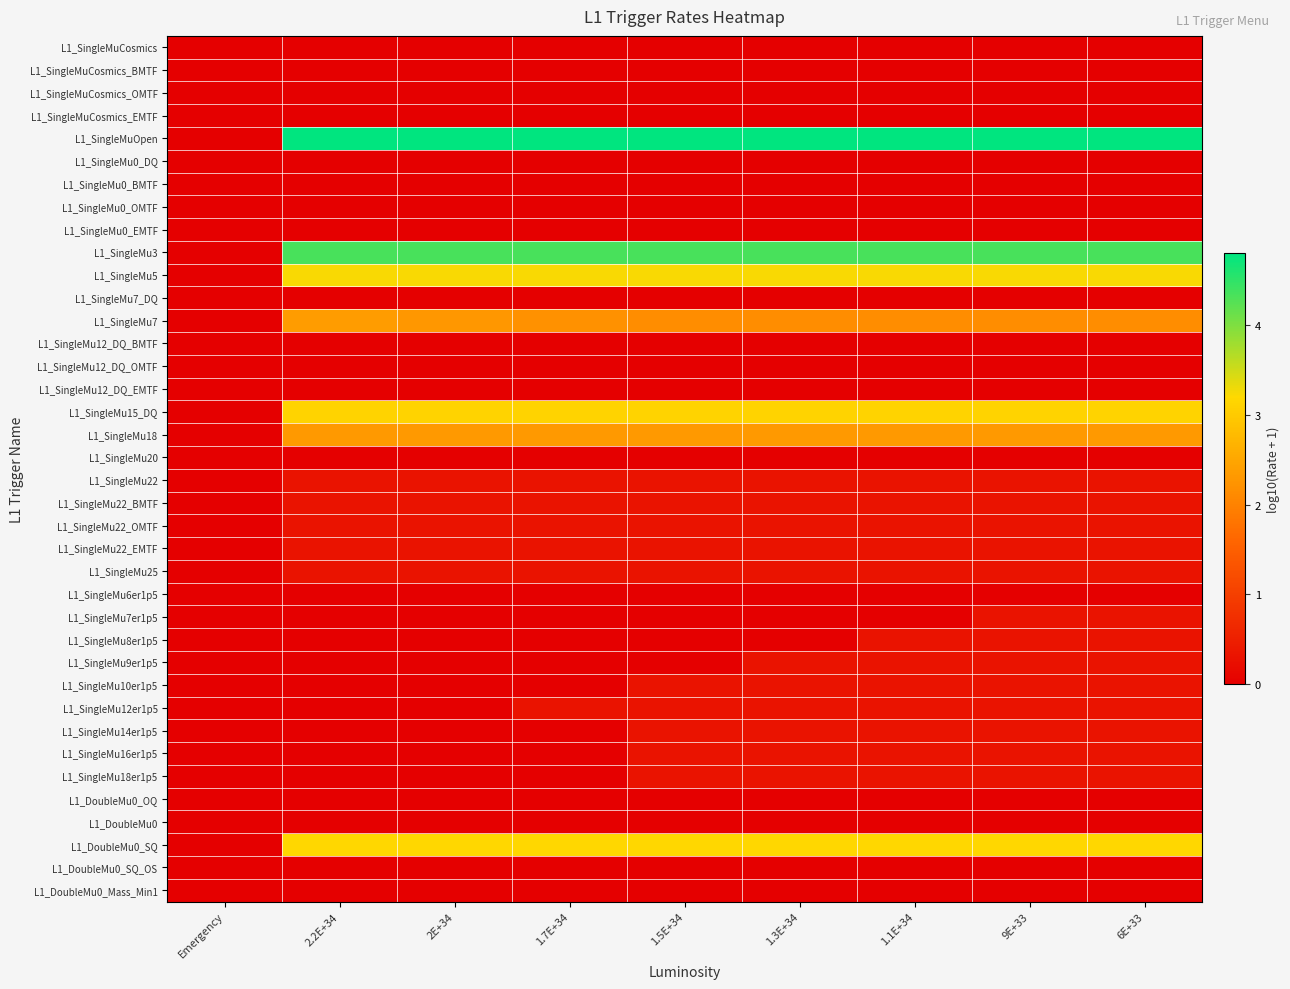

Reading left to right, what are all the values shown in this chart?

L1_SingleMuCosmics: Emergency=0.0	2.2E+34=0.0	2E+34=0.0	1.7E+34=0.0	1.5E+34=0.0	1.3E+34=0.0	1.1E+34=0.0	9E+33=0.0	6E+33=0.0
L1_SingleMuCosmics_BMTF: Emergency=0.0	2.2E+34=0.0	2E+34=0.0	1.7E+34=0.0	1.5E+34=0.0	1.3E+34=0.0	1.1E+34=0.0	9E+33=0.0	6E+33=0.0
L1_SingleMuCosmics_OMTF: Emergency=0.0	2.2E+34=0.0	2E+34=0.0	1.7E+34=0.0	1.5E+34=0.0	1.3E+34=0.0	1.1E+34=0.0	9E+33=0.0	6E+33=0.0
L1_SingleMuCosmics_EMTF: Emergency=0.0	2.2E+34=0.0	2E+34=0.0	1.7E+34=0.0	1.5E+34=0.0	1.3E+34=0.0	1.1E+34=0.0	9E+33=0.0	6E+33=0.0
L1_SingleMuOpen: Emergency=0.0	2.2E+34=4.8	2E+34=4.8	1.7E+34=4.8	1.5E+34=4.8	1.3E+34=4.8	1.1E+34=4.8	9E+33=4.8	6E+33=4.8
L1_SingleMu0_DQ: Emergency=0.0	2.2E+34=0.0	2E+34=0.0	1.7E+34=0.0	1.5E+34=0.0	1.3E+34=0.0	1.1E+34=0.0	9E+33=0.0	6E+33=0.0
L1_SingleMu0_BMTF: Emergency=0.0	2.2E+34=0.0	2E+34=0.0	1.7E+34=0.0	1.5E+34=0.0	1.3E+34=0.0	1.1E+34=0.0	9E+33=0.0	6E+33=0.0
L1_SingleMu0_OMTF: Emergency=0.0	2.2E+34=0.0	2E+34=0.0	1.7E+34=0.0	1.5E+34=0.0	1.3E+34=0.0	1.1E+34=0.0	9E+33=0.0	6E+33=0.0
L1_SingleMu0_EMTF: Emergency=0.0	2.2E+34=0.0	2E+34=0.0	1.7E+34=0.0	1.5E+34=0.0	1.3E+34=0.0	1.1E+34=0.0	9E+33=0.0	6E+33=0.0
L1_SingleMu3: Emergency=0.0	2.2E+34=4.3	2E+34=4.3	1.7E+34=4.3	1.5E+34=4.3	1.3E+34=4.3	1.1E+34=4.3	9E+33=4.3	6E+33=4.3
L1_SingleMu5: Emergency=0.0	2.2E+34=3.2	2E+34=3.2	1.7E+34=3.2	1.5E+34=3.2	1.3E+34=3.2	1.1E+34=3.2	9E+33=3.2	6E+33=3.2
L1_SingleMu7_DQ: Emergency=0.0	2.2E+34=0.0	2E+34=0.0	1.7E+34=0.0	1.5E+34=0.0	1.3E+34=0.0	1.1E+34=0.0	9E+33=0.0	6E+33=0.0
L1_SingleMu7: Emergency=0.0	2.2E+34=2.3	2E+34=2.3	1.7E+34=2.2	1.5E+34=2.1	1.3E+34=2.1	1.1E+34=2.1	9E+33=2.1	6E+33=2.1
L1_SingleMu12_DQ_BMTF: Emergency=0.0	2.2E+34=0.0	2E+34=0.0	1.7E+34=0.0	1.5E+34=0.0	1.3E+34=0.0	1.1E+34=0.0	9E+33=0.0	6E+33=0.0
L1_SingleMu12_DQ_OMTF: Emergency=0.0	2.2E+34=0.0	2E+34=0.0	1.7E+34=0.0	1.5E+34=0.0	1.3E+34=0.0	1.1E+34=0.0	9E+33=0.0	6E+33=0.0
L1_SingleMu12_DQ_EMTF: Emergency=0.0	2.2E+34=0.0	2E+34=0.0	1.7E+34=0.0	1.5E+34=0.0	1.3E+34=0.0	1.1E+34=0.0	9E+33=0.0	6E+33=0.0
L1_SingleMu15_DQ: Emergency=0.0	2.2E+34=3.1	2E+34=3.1	1.7E+34=3.1	1.5E+34=3.1	1.3E+34=3.1	1.1E+34=3.1	9E+33=3.1	6E+33=3.1
L1_SingleMu18: Emergency=0.0	2.2E+34=2.3	2E+34=2.3	1.7E+34=2.3	1.5E+34=2.3	1.3E+34=2.3	1.1E+34=2.3	9E+33=2.3	6E+33=2.3
L1_SingleMu20: Emergency=0.0	2.2E+34=0.0	2E+34=0.0	1.7E+34=0.0	1.5E+34=0.0	1.3E+34=0.0	1.1E+34=0.0	9E+33=0.0	6E+33=0.0
L1_SingleMu22: Emergency=0.0	2.2E+34=0.3	2E+34=0.3	1.7E+34=0.3	1.5E+34=0.3	1.3E+34=0.3	1.1E+34=0.3	9E+33=0.3	6E+33=0.3
L1_SingleMu22_BMTF: Emergency=0.0	2.2E+34=0.3	2E+34=0.3	1.7E+34=0.3	1.5E+34=0.3	1.3E+34=0.3	1.1E+34=0.3	9E+33=0.3	6E+33=0.3
L1_SingleMu22_OMTF: Emergency=0.0	2.2E+34=0.3	2E+34=0.3	1.7E+34=0.3	1.5E+34=0.3	1.3E+34=0.3	1.1E+34=0.3	9E+33=0.3	6E+33=0.3
L1_SingleMu22_EMTF: Emergency=0.0	2.2E+34=0.3	2E+34=0.3	1.7E+34=0.3	1.5E+34=0.3	1.3E+34=0.3	1.1E+34=0.3	9E+33=0.3	6E+33=0.3
L1_SingleMu25: Emergency=0.0	2.2E+34=0.3	2E+34=0.3	1.7E+34=0.3	1.5E+34=0.3	1.3E+34=0.3	1.1E+34=0.3	9E+33=0.3	6E+33=0.3
L1_SingleMu6er1p5: Emergency=0.0	2.2E+34=0.0	2E+34=0.0	1.7E+34=0.0	1.5E+34=0.0	1.3E+34=0.0	1.1E+34=0.0	9E+33=0.0	6E+33=0.0
L1_SingleMu7er1p5: Emergency=0.0	2.2E+34=0.0	2E+34=0.0	1.7E+34=0.0	1.5E+34=0.0	1.3E+34=0.0	1.1E+34=0.0	9E+33=0.3	6E+33=0.3
L1_SingleMu8er1p5: Emergency=0.0	2.2E+34=0.0	2E+34=0.0	1.7E+34=0.0	1.5E+34=0.0	1.3E+34=0.0	1.1E+34=0.3	9E+33=0.3	6E+33=0.3
L1_SingleMu9er1p5: Emergency=0.0	2.2E+34=0.0	2E+34=0.0	1.7E+34=0.0	1.5E+34=0.0	1.3E+34=0.3	1.1E+34=0.3	9E+33=0.3	6E+33=0.3
L1_SingleMu10er1p5: Emergency=0.0	2.2E+34=0.0	2E+34=0.0	1.7E+34=0.0	1.5E+34=0.3	1.3E+34=0.3	1.1E+34=0.3	9E+33=0.3	6E+33=0.3
L1_SingleMu12er1p5: Emergency=0.0	2.2E+34=0.0	2E+34=0.0	1.7E+34=0.3	1.5E+34=0.3	1.3E+34=0.3	1.1E+34=0.3	9E+33=0.3	6E+33=0.3
L1_SingleMu14er1p5: Emergency=0.0	2.2E+34=0.0	2E+34=0.0	1.7E+34=0.0	1.5E+34=0.3	1.3E+34=0.3	1.1E+34=0.3	9E+33=0.3	6E+33=0.3
L1_SingleMu16er1p5: Emergency=0.0	2.2E+34=0.0	2E+34=0.0	1.7E+34=0.0	1.5E+34=0.3	1.3E+34=0.3	1.1E+34=0.3	9E+33=0.3	6E+33=0.3
L1_SingleMu18er1p5: Emergency=0.0	2.2E+34=0.0	2E+34=0.0	1.7E+34=0.0	1.5E+34=0.3	1.3E+34=0.3	1.1E+34=0.3	9E+33=0.3	6E+33=0.3
L1_DoubleMu0_OQ: Emergency=0.0	2.2E+34=0.0	2E+34=0.0	1.7E+34=0.0	1.5E+34=0.0	1.3E+34=0.0	1.1E+34=0.0	9E+33=0.0	6E+33=0.0
L1_DoubleMu0: Emergency=0.0	2.2E+34=0.0	2E+34=0.0	1.7E+34=0.0	1.5E+34=0.0	1.3E+34=0.0	1.1E+34=0.0	9E+33=0.0	6E+33=0.0
L1_DoubleMu0_SQ: Emergency=0.0	2.2E+34=3.2	2E+34=3.2	1.7E+34=3.2	1.5E+34=3.2	1.3E+34=3.2	1.1E+34=3.2	9E+33=3.2	6E+33=3.2
L1_DoubleMu0_SQ_OS: Emergency=0.0	2.2E+34=0.0	2E+34=0.0	1.7E+34=0.0	1.5E+34=0.0	1.3E+34=0.0	1.1E+34=0.0	9E+33=0.0	6E+33=0.0
L1_DoubleMu0_Mass_Min1: Emergency=0.0	2.2E+34=0.0	2E+34=0.0	1.7E+34=0.0	1.5E+34=0.0	1.3E+34=0.0	1.1E+34=0.0	9E+33=0.0	6E+33=0.0